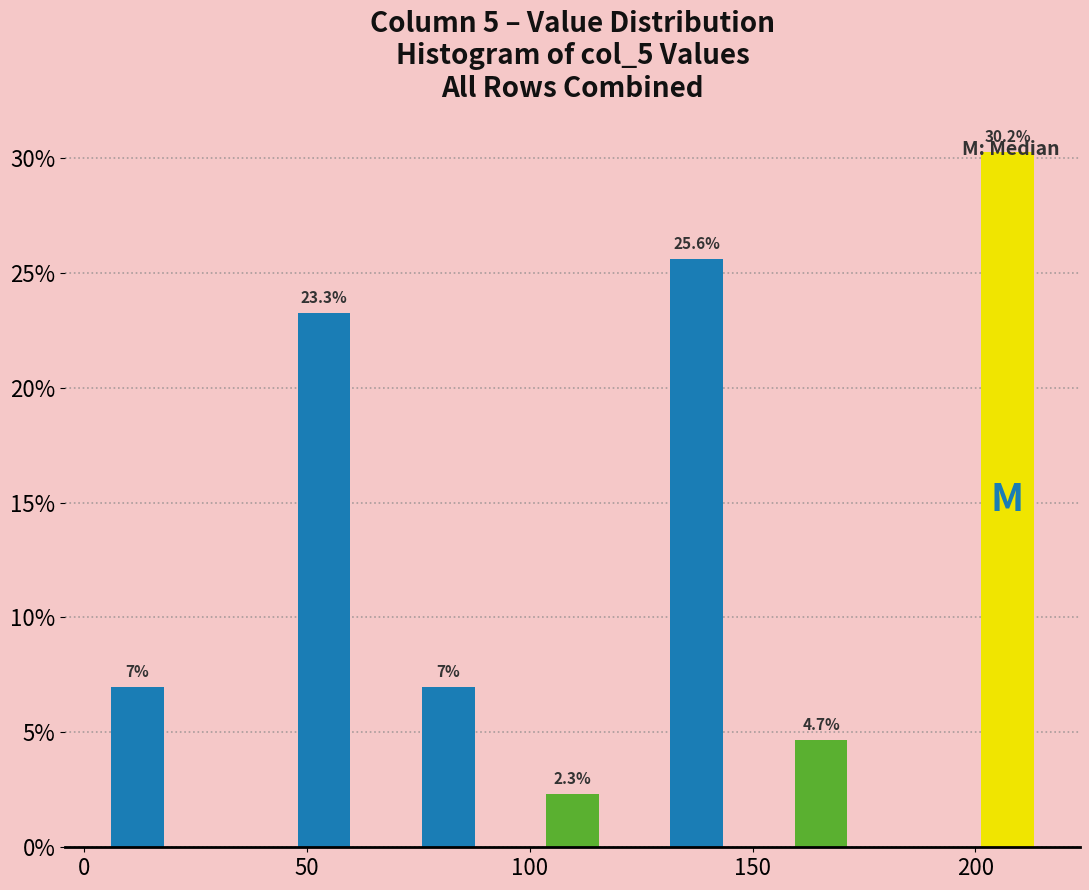

Around what value on the x-axis is the tallest bar? Give the approximate position of its centre, as read against the axis.

205